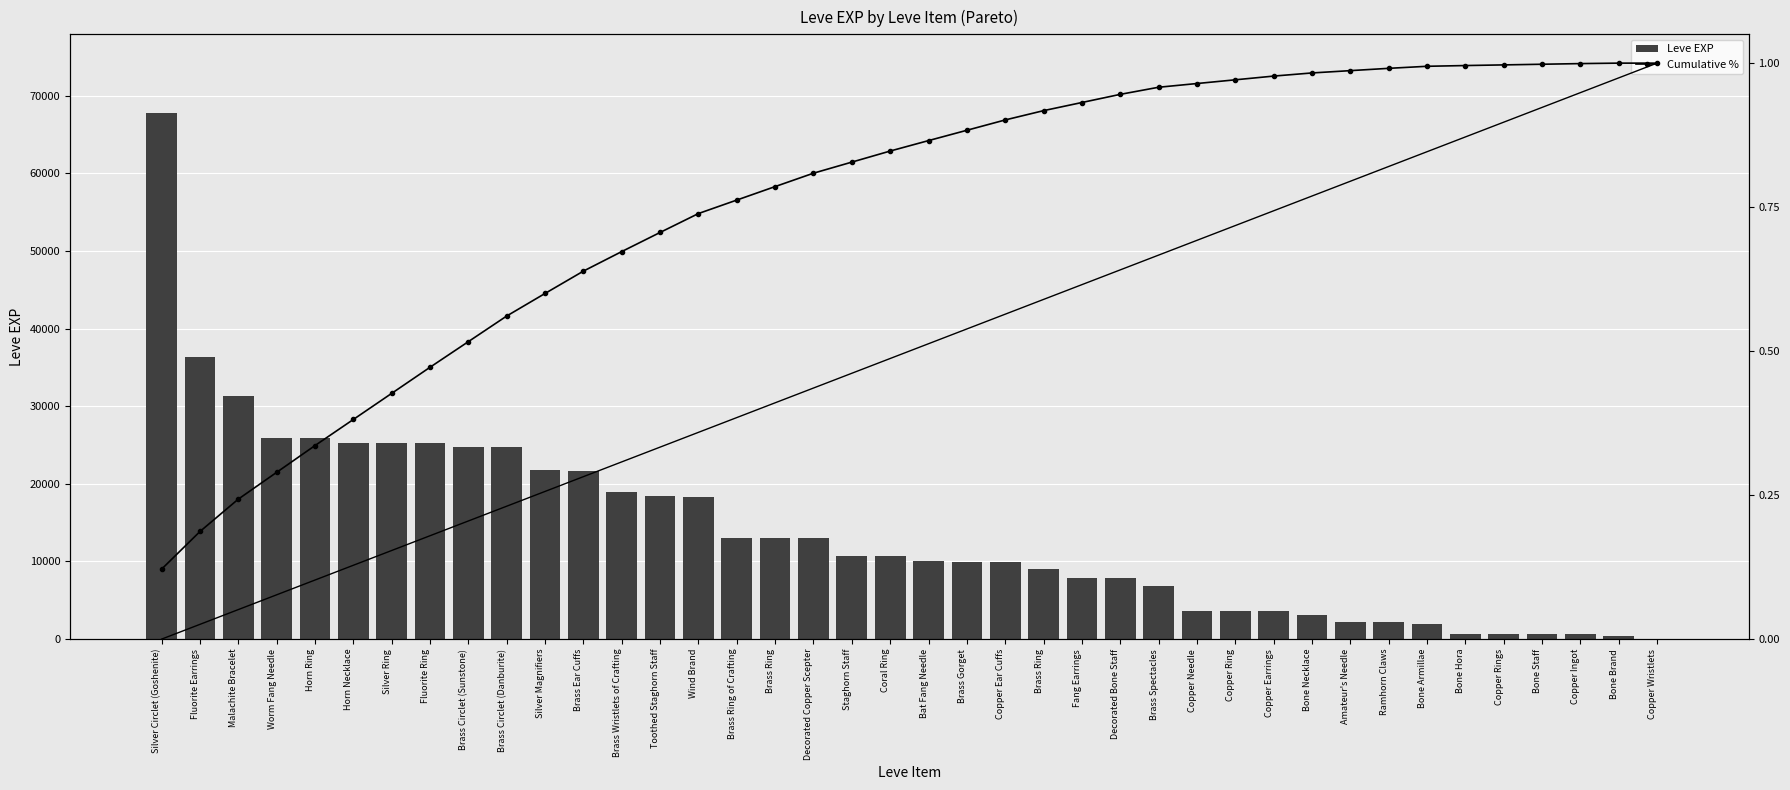

Rank the categories by Leve EXP value from highest to lowest.

Silver Circlet (Goshenite), Fluorite Earrings, Malachite Bracelet, Worm Fang Needle, Horn Ring, Horn Necklace, Silver Ring, Fluorite Ring, Brass Circlet (Sunstone), Brass Circlet (Danburite), Silver Magnifiers, Brass Ear Cuffs, Brass Wristlets of Crafting, Toothed Staghorn Staff, Wind Brand, Brass Ring of Crafting, Brass Ring, Decorated Copper Scepter, Staghorn Staff, Coral Ring, Bat Fang Needle, Brass Gorget, Copper Ear Cuffs, Brass Ring, Fang Earrings, Decorated Bone Staff, Brass Spectacles, Copper Needle, Copper Ring, Copper Earrings, Bone Necklace, Amateur's Needle, Ramhorn Claws, Bone Armillae, Bone Hora, Copper Rings, Bone Staff, Copper Ingot, Bone Brand, Copper Wristlets